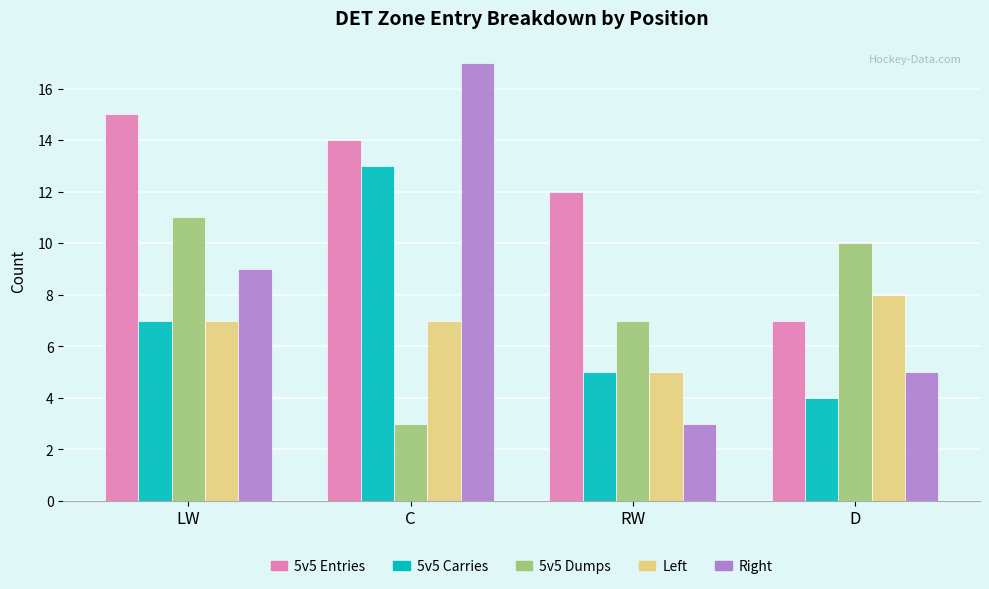

What is the label of the 4th bar from the right?

LW